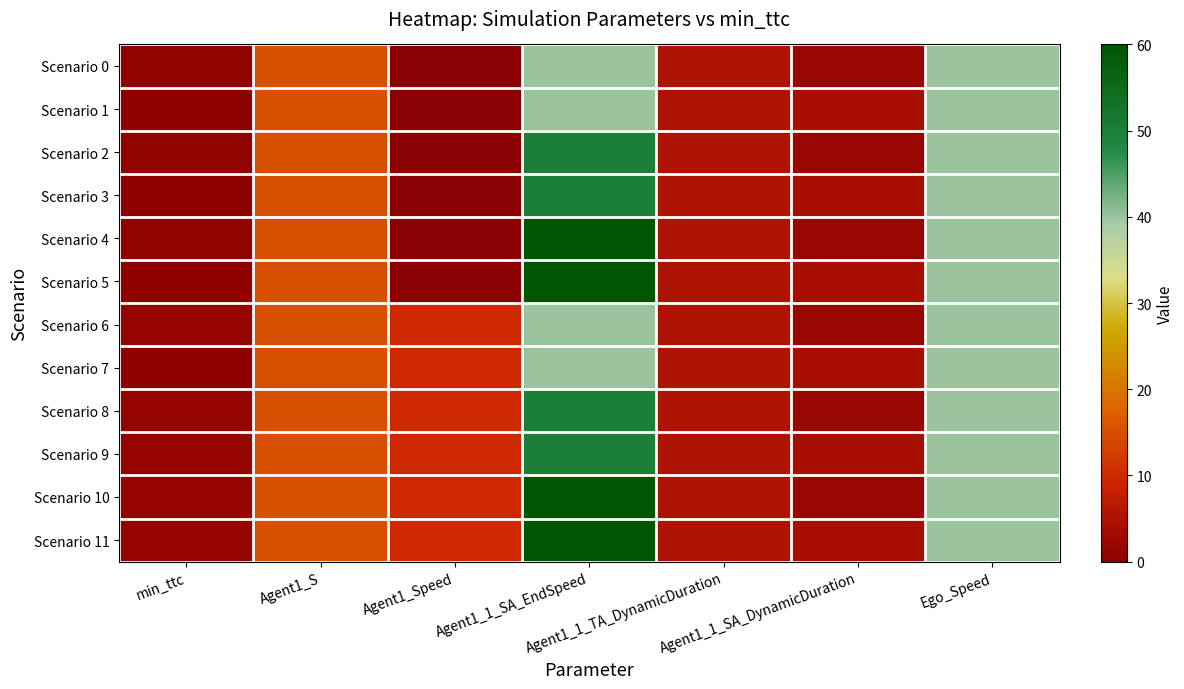

Reading left to right, extract all data points from this chart.

Scenario 0: min_ttc=1.1	Agent1_S=15.0	Agent1_Speed=0.0	Agent1_1_SA_EndSpeed=40.0	Agent1_1_TA_DynamicDuration=5.0	Agent1_1_SA_DynamicDuration=2.0	Ego_Speed=40.0
Scenario 1: min_ttc=0.2	Agent1_S=15.0	Agent1_Speed=0.0	Agent1_1_SA_EndSpeed=40.0	Agent1_1_TA_DynamicDuration=5.0	Agent1_1_SA_DynamicDuration=4.0	Ego_Speed=40.0
Scenario 2: min_ttc=1.1	Agent1_S=15.0	Agent1_Speed=0.0	Agent1_1_SA_EndSpeed=50.0	Agent1_1_TA_DynamicDuration=5.0	Agent1_1_SA_DynamicDuration=2.0	Ego_Speed=40.0
Scenario 3: min_ttc=0.4	Agent1_S=15.0	Agent1_Speed=0.0	Agent1_1_SA_EndSpeed=50.0	Agent1_1_TA_DynamicDuration=5.0	Agent1_1_SA_DynamicDuration=4.0	Ego_Speed=40.0
Scenario 4: min_ttc=1.1	Agent1_S=15.0	Agent1_Speed=0.0	Agent1_1_SA_EndSpeed=60.0	Agent1_1_TA_DynamicDuration=5.0	Agent1_1_SA_DynamicDuration=2.0	Ego_Speed=40.0
Scenario 5: min_ttc=0.7	Agent1_S=15.0	Agent1_Speed=0.0	Agent1_1_SA_EndSpeed=60.0	Agent1_1_TA_DynamicDuration=5.0	Agent1_1_SA_DynamicDuration=4.0	Ego_Speed=40.0
Scenario 6: min_ttc=1.5	Agent1_S=15.0	Agent1_Speed=10.0	Agent1_1_SA_EndSpeed=40.0	Agent1_1_TA_DynamicDuration=5.0	Agent1_1_SA_DynamicDuration=2.0	Ego_Speed=40.0
Scenario 7: min_ttc=0.7	Agent1_S=15.0	Agent1_Speed=10.0	Agent1_1_SA_EndSpeed=40.0	Agent1_1_TA_DynamicDuration=5.0	Agent1_1_SA_DynamicDuration=4.0	Ego_Speed=40.0
Scenario 8: min_ttc=1.5	Agent1_S=15.0	Agent1_Speed=10.0	Agent1_1_SA_EndSpeed=50.0	Agent1_1_TA_DynamicDuration=5.0	Agent1_1_SA_DynamicDuration=2.0	Ego_Speed=40.0
Scenario 9: min_ttc=1.5	Agent1_S=15.0	Agent1_Speed=10.0	Agent1_1_SA_EndSpeed=50.0	Agent1_1_TA_DynamicDuration=5.0	Agent1_1_SA_DynamicDuration=4.0	Ego_Speed=40.0
Scenario 10: min_ttc=1.5	Agent1_S=15.0	Agent1_Speed=10.0	Agent1_1_SA_EndSpeed=60.0	Agent1_1_TA_DynamicDuration=5.0	Agent1_1_SA_DynamicDuration=2.0	Ego_Speed=40.0
Scenario 11: min_ttc=1.5	Agent1_S=15.0	Agent1_Speed=10.0	Agent1_1_SA_EndSpeed=60.0	Agent1_1_TA_DynamicDuration=5.0	Agent1_1_SA_DynamicDuration=4.0	Ego_Speed=40.0